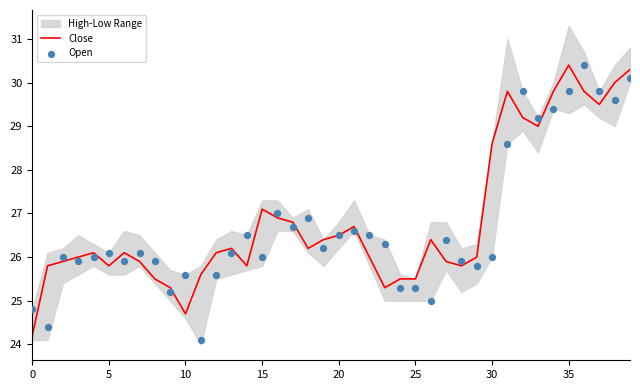

Which series reaches the minimum Y coordinate?

Open